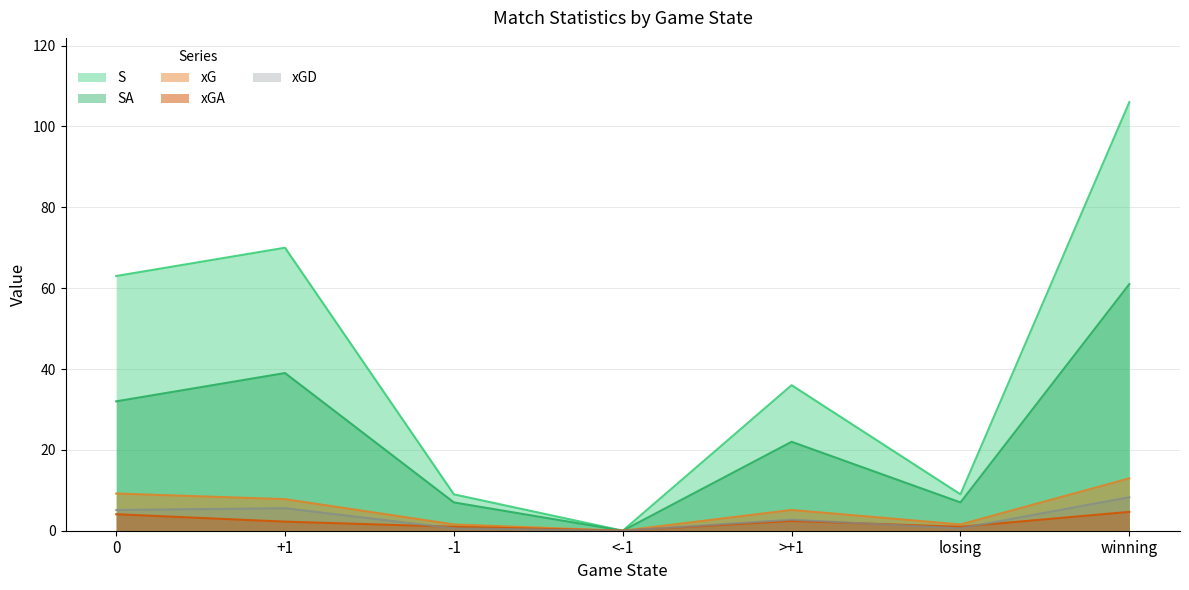

Rank the categories by xGA value from highest to lowest.

winning, 0, >+1, +1, -1, losing, <-1